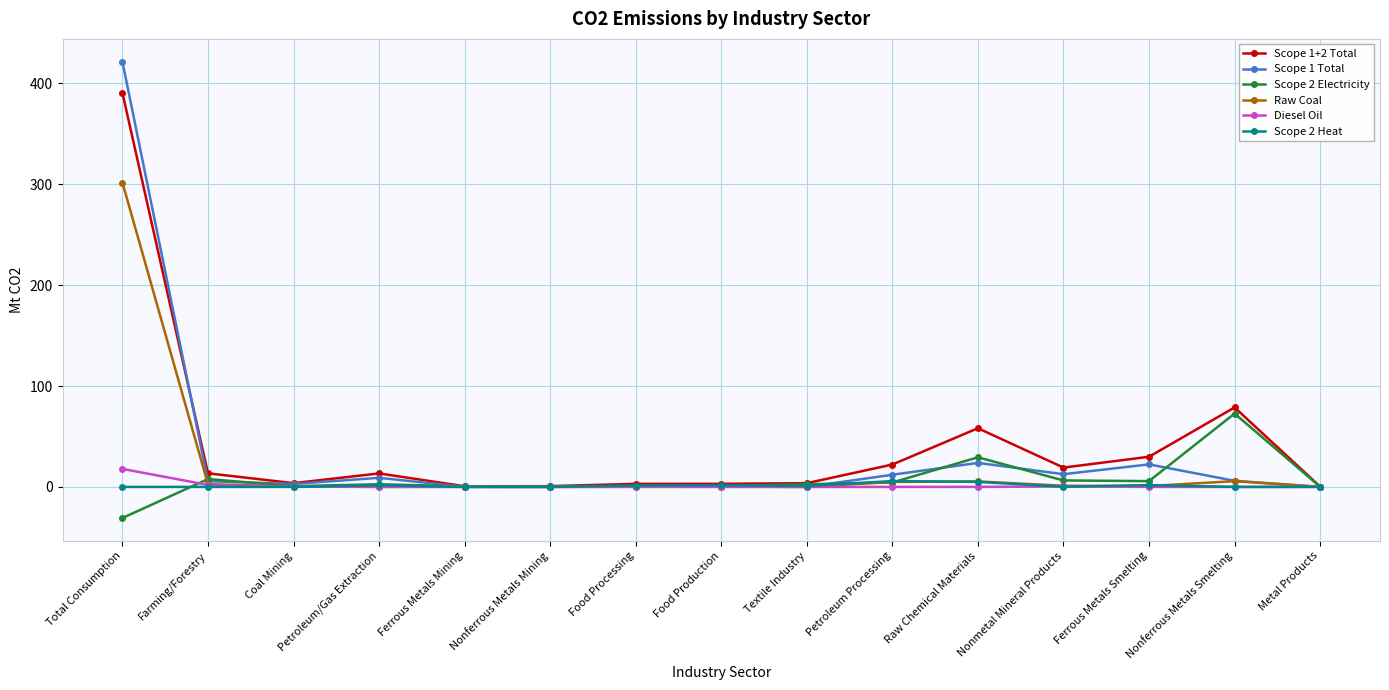

Count the number of categories in the chart.

15